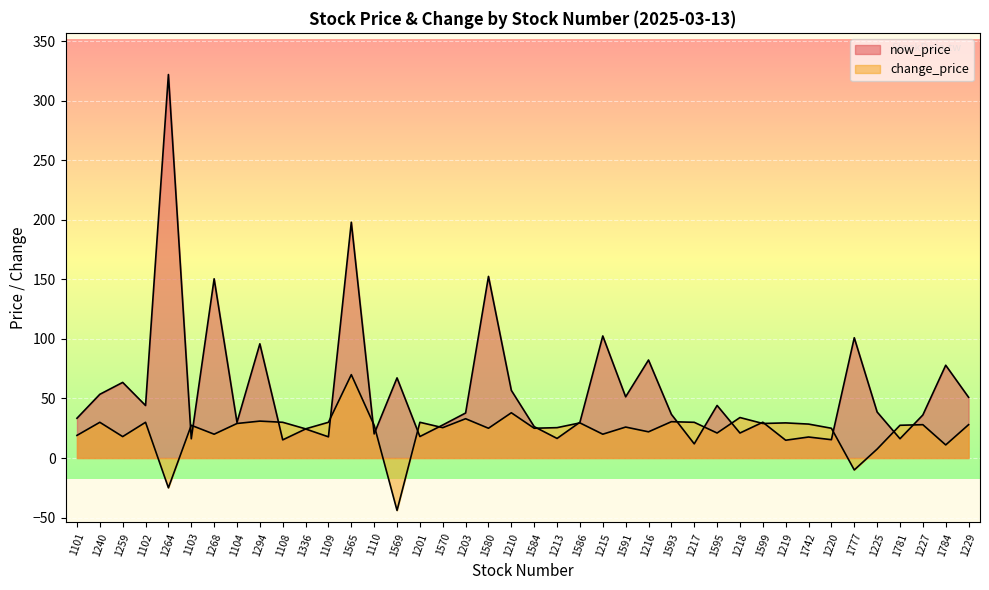

Which series ends up on top after the final intersection of change_price and now_price?

now_price